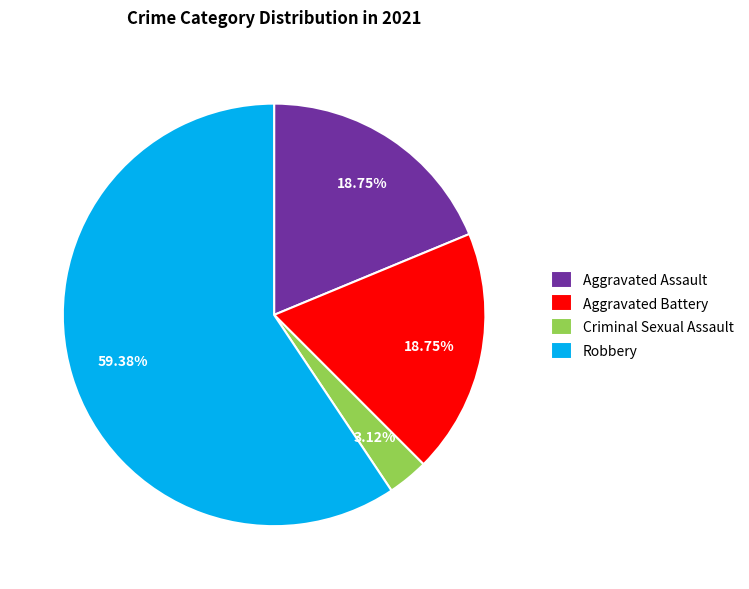

What is the ratio of the value at Aggravated Battery to the value at Robbery?

0.3